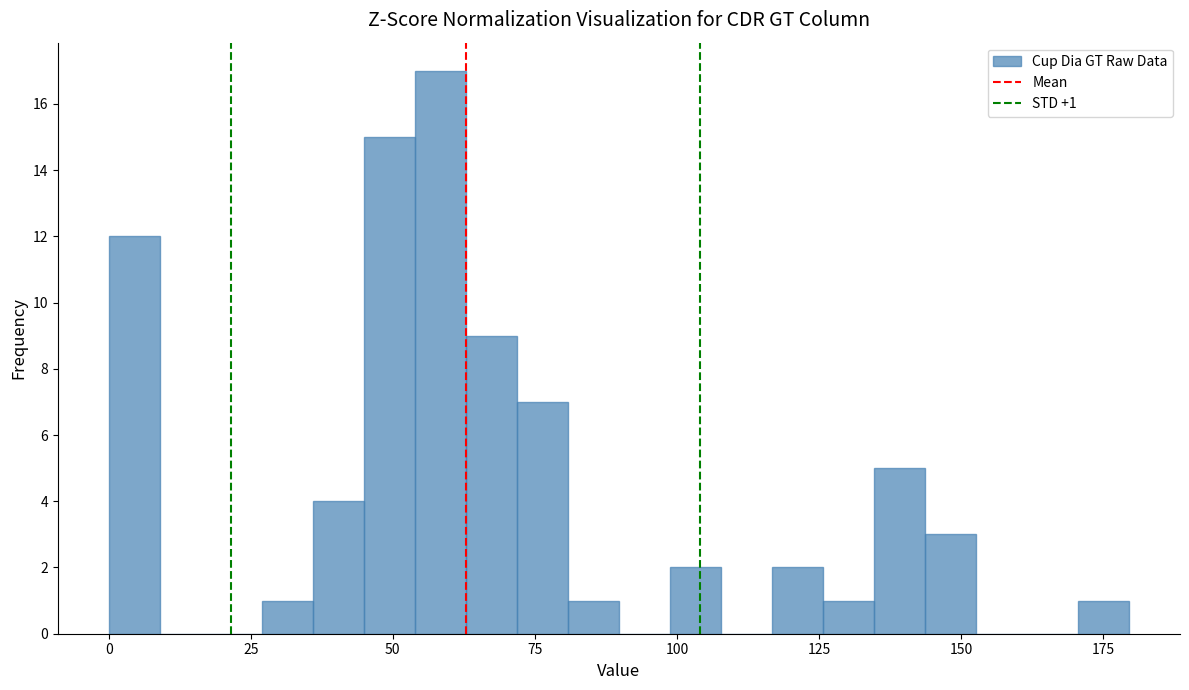

Around what value on the x-axis is the tallest bar? Give the approximate position of its centre, as read against the axis.

60